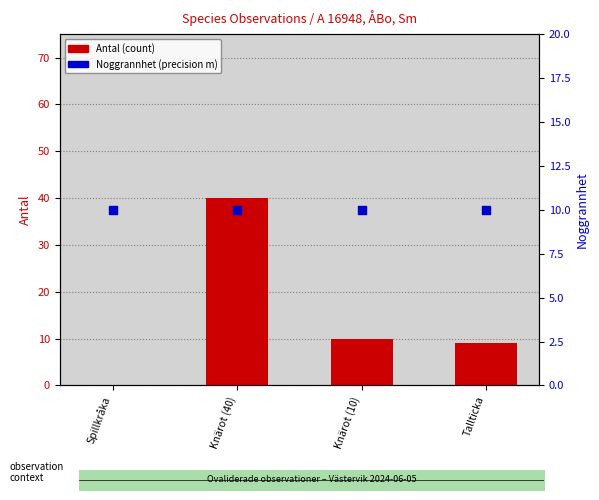

Is the value of Noggrannhet (precision) at Spillkråka greater than the value of Antal (count) at Knärot (40)?

No